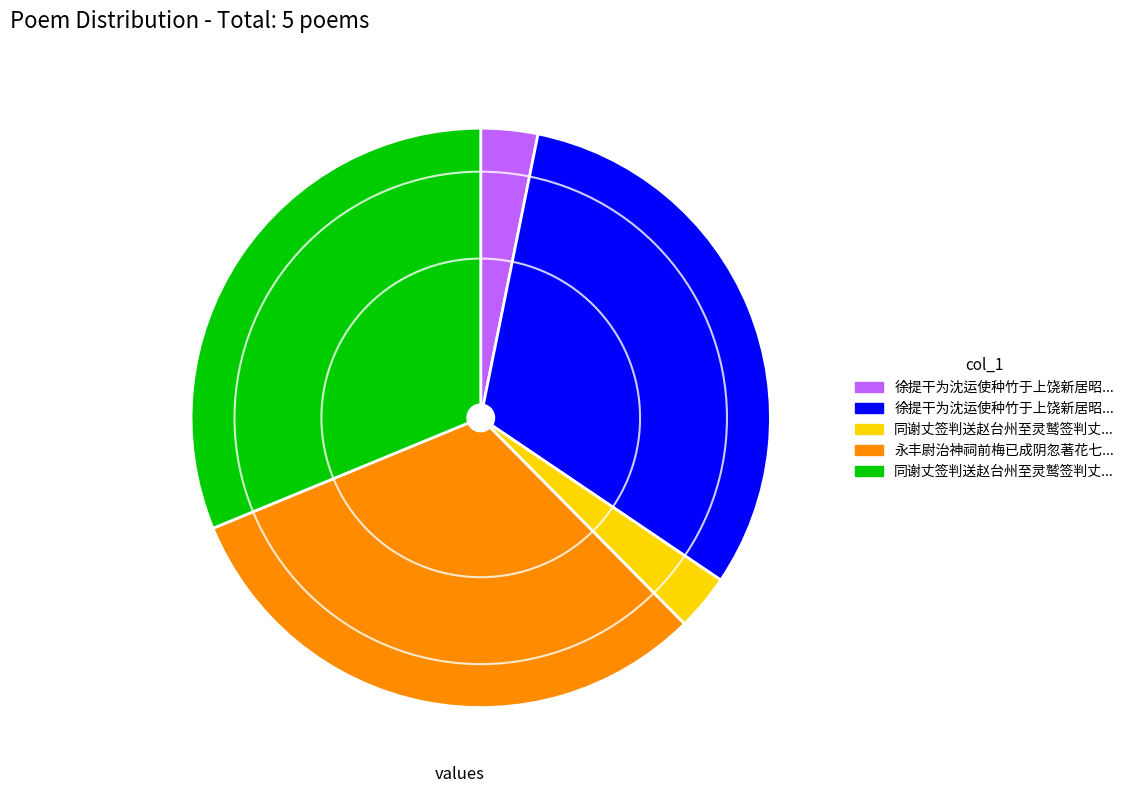

Is there a majority slice in this chart?

No